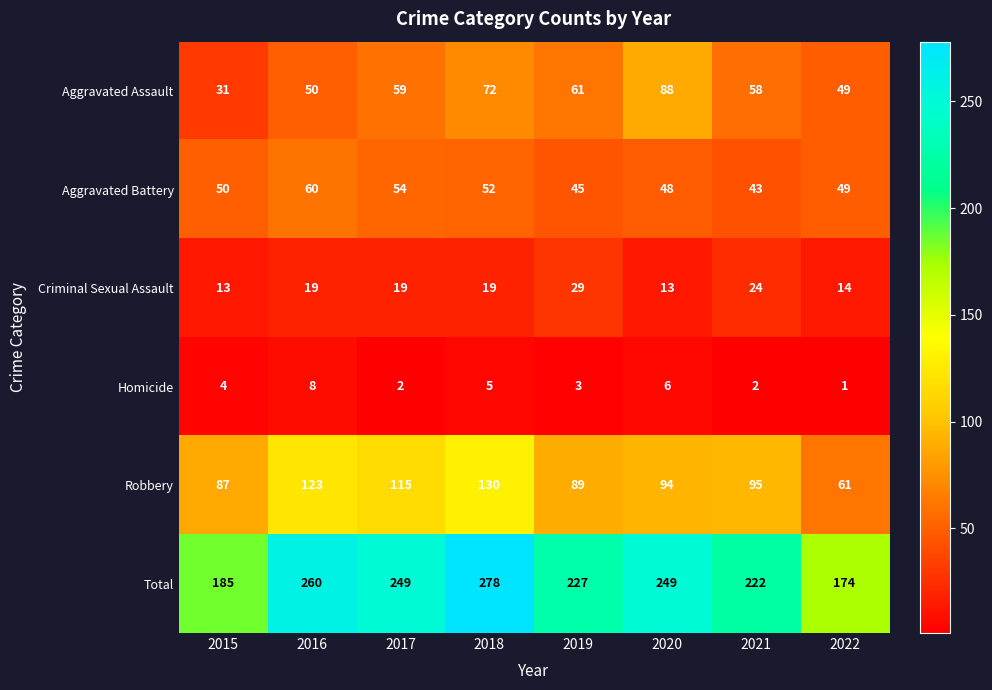

At which category is the sum across all series the highest?

2018